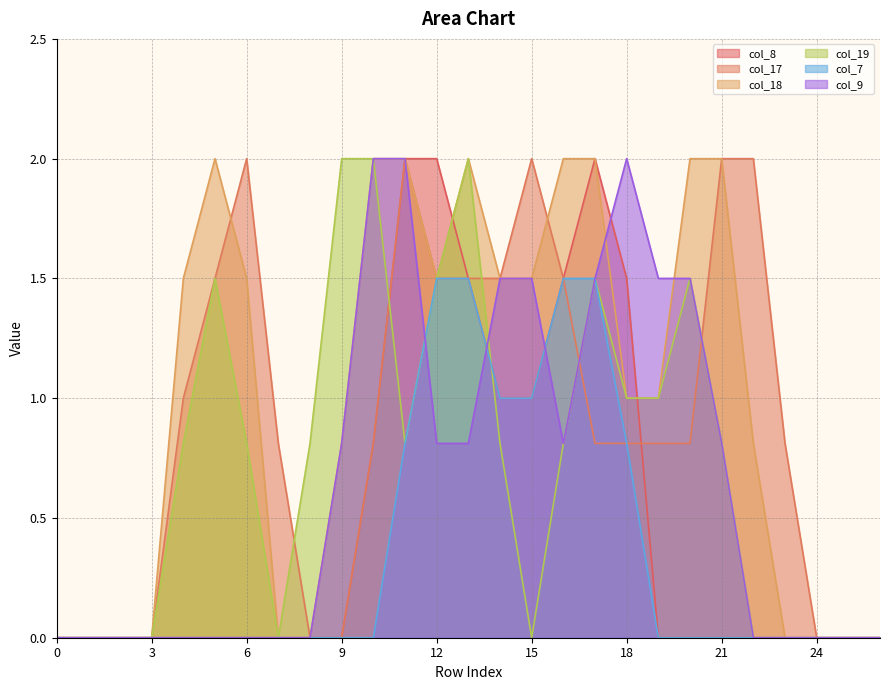

How many times do col_7 and col_9 cross each other?

3